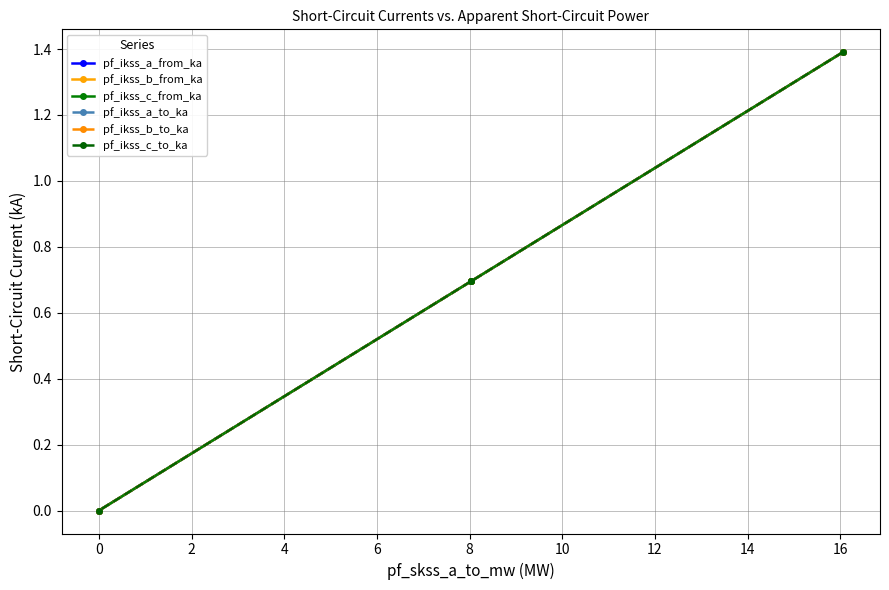

How many lines are shown in the chart?

6